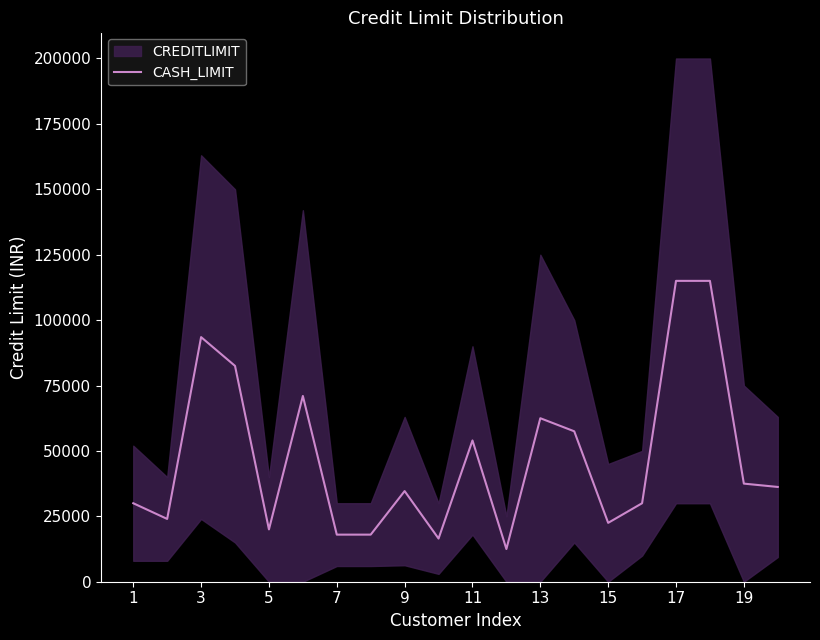

What is the minimum value for CASH_LIMIT?

12500